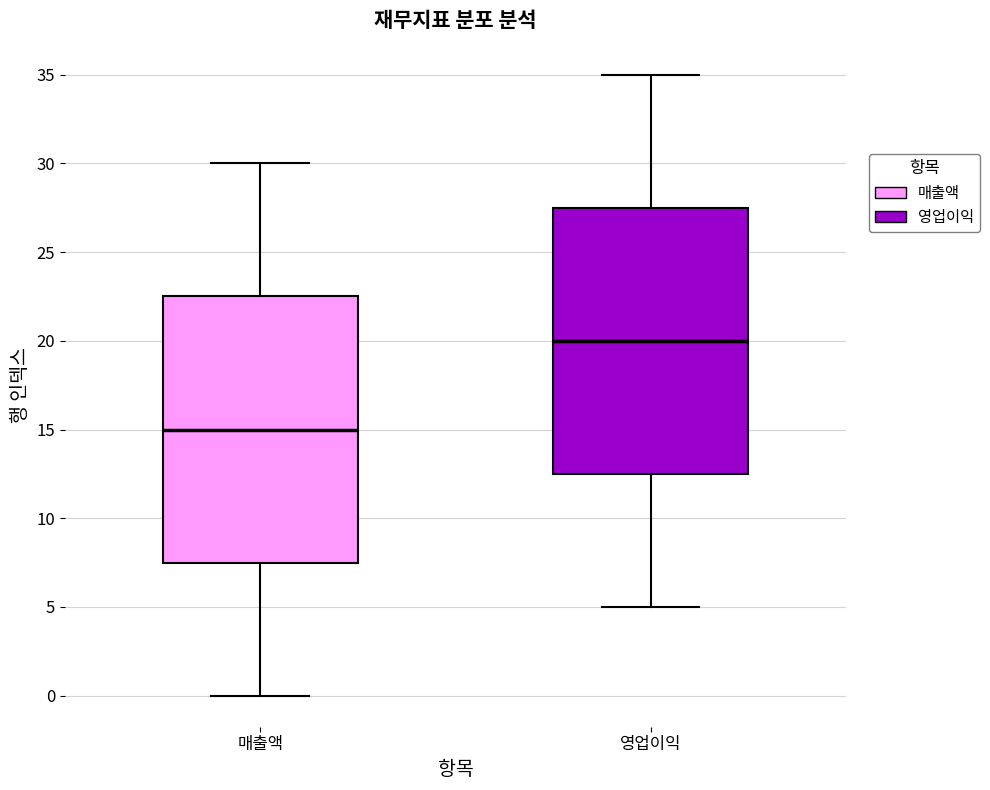

Reading left to right, read every box against the y-axis: the position of its median line, the range the box covers, and the ends of its whiskers. The values are not printed on the chart, so give them approximately, as read against the axis.

매출액: median 15.0, box 7.5 to 22.5, whiskers 0.0 to 30.0
영업이익: median 20.0, box 12.5 to 27.5, whiskers 5.0 to 35.0